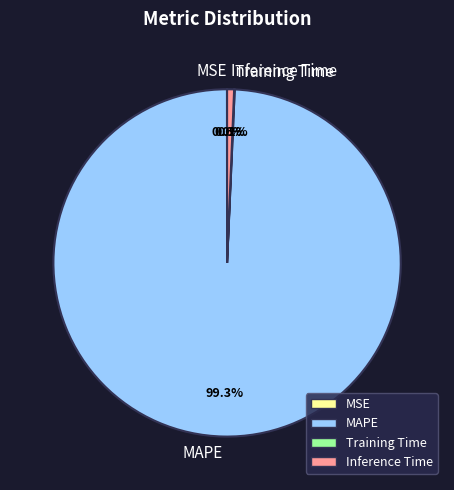

Which category has the biggest portion of the pie?

MAPE